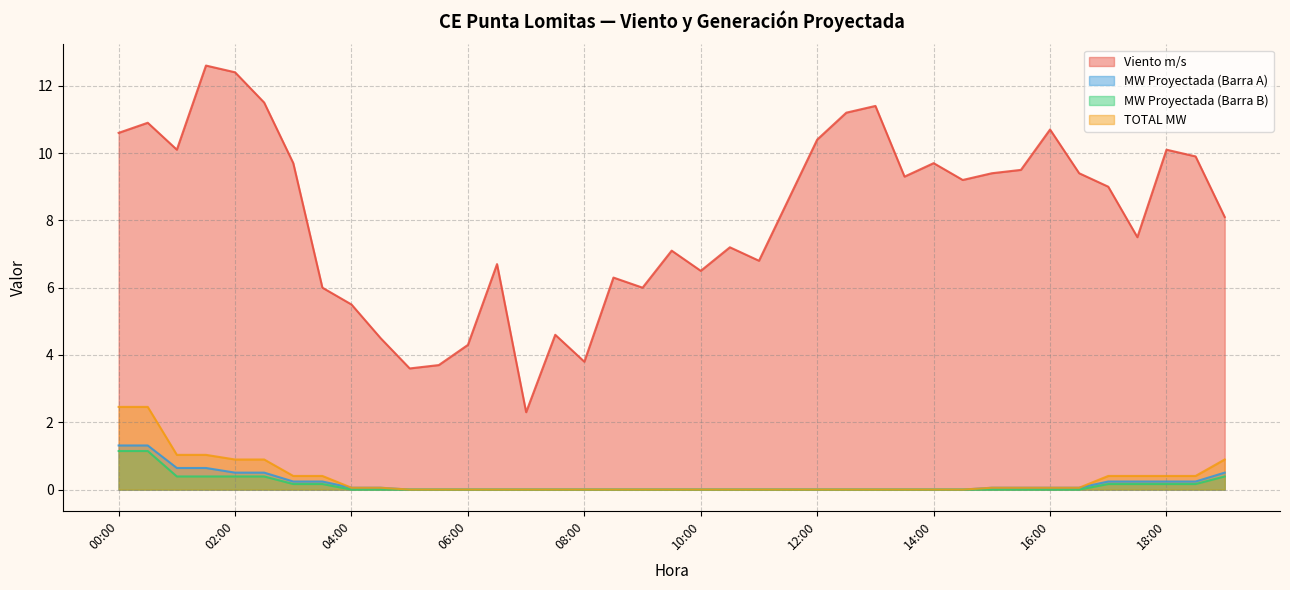

True or false: MW Proyectada (Barra A) and MW Proyectada (Barra B) intersect in this chart.

False